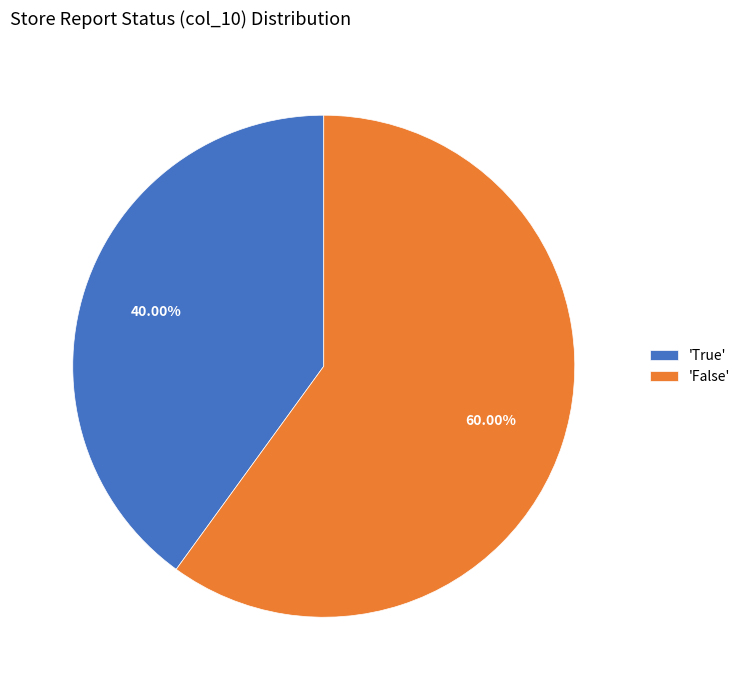

Between 'False' and 'True', which is larger?

'False'